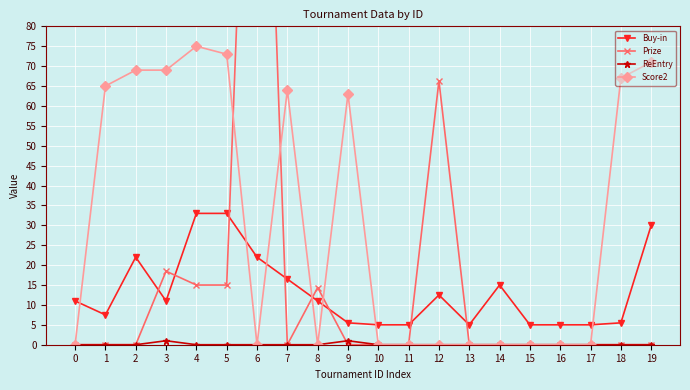

Is this an area chart (filled region under the line)?

No